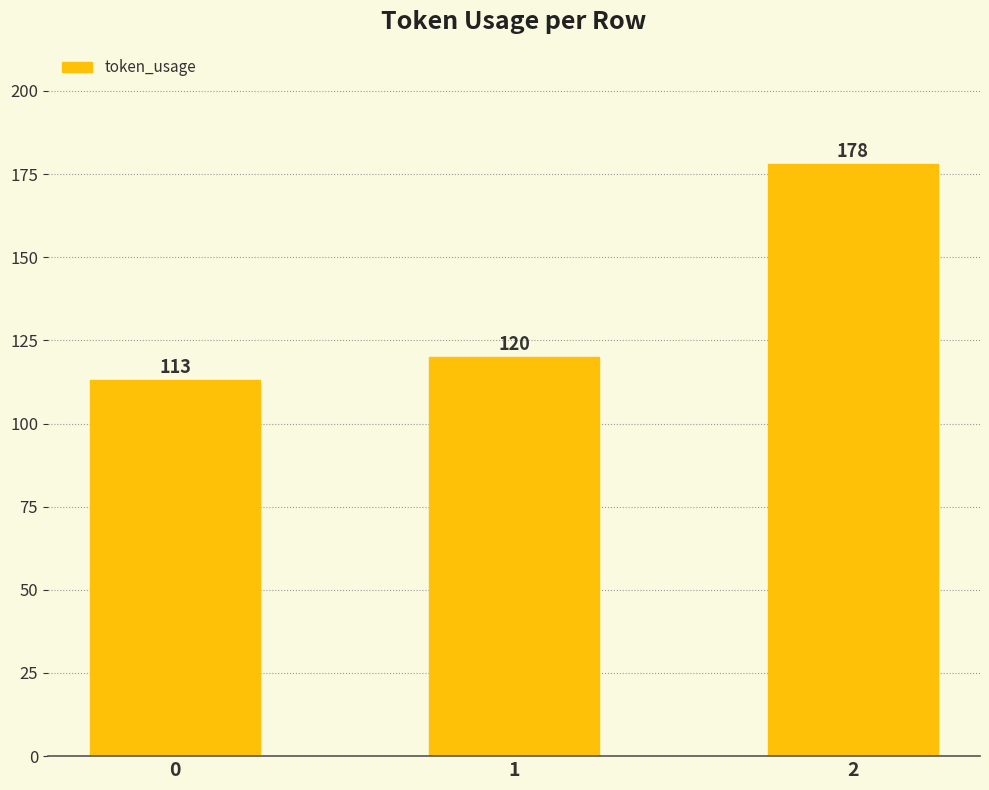

How many data points are less than 120?

1